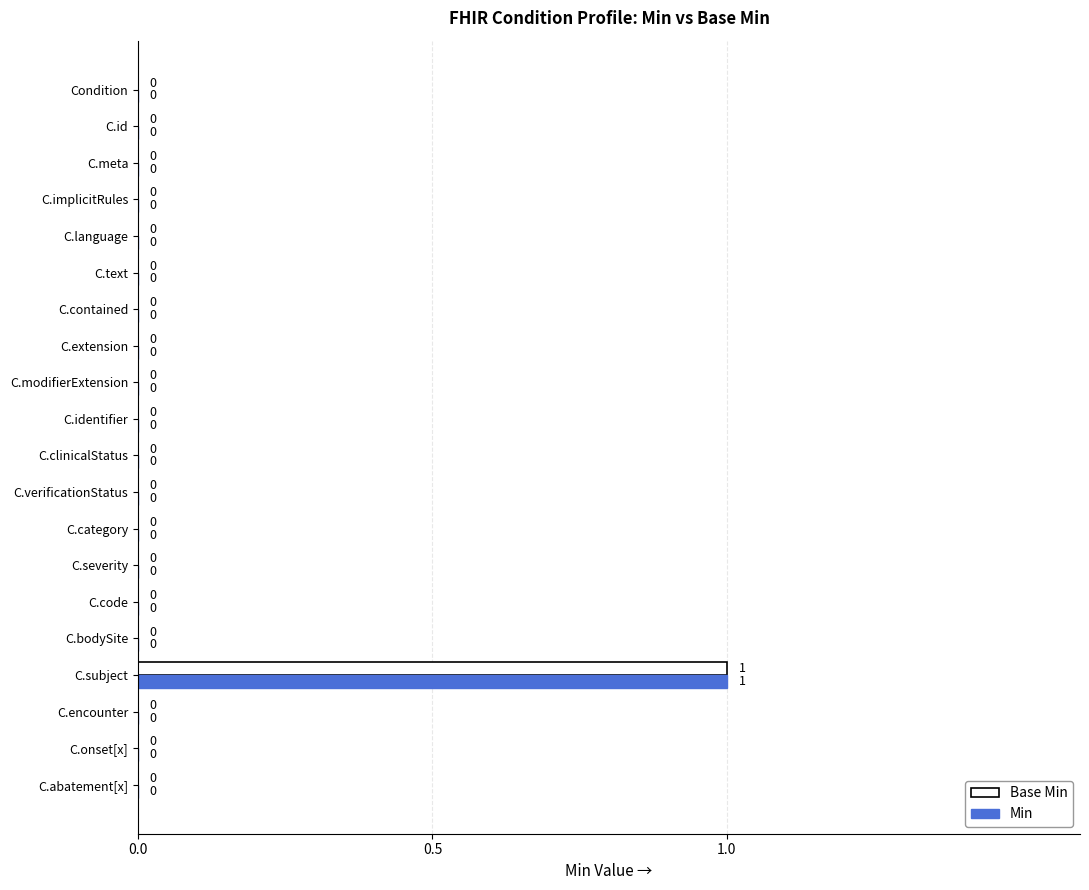

The Base Min series shows -1 at C.meta. True or false?

False